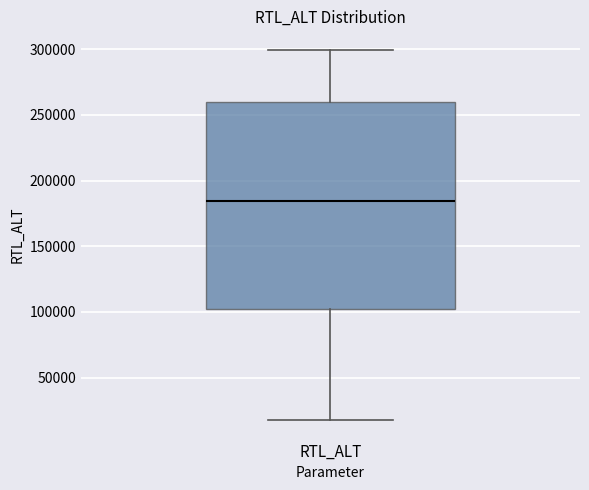

Transcribe this box plot: give where the median line is, the range the box spans, and where the two whiskers end, as read against the y-axis. The values are not printed on the chart, so give them approximately, as read against the axis.

median 185000, box 105000 to 260000, whiskers 20000 to 300000